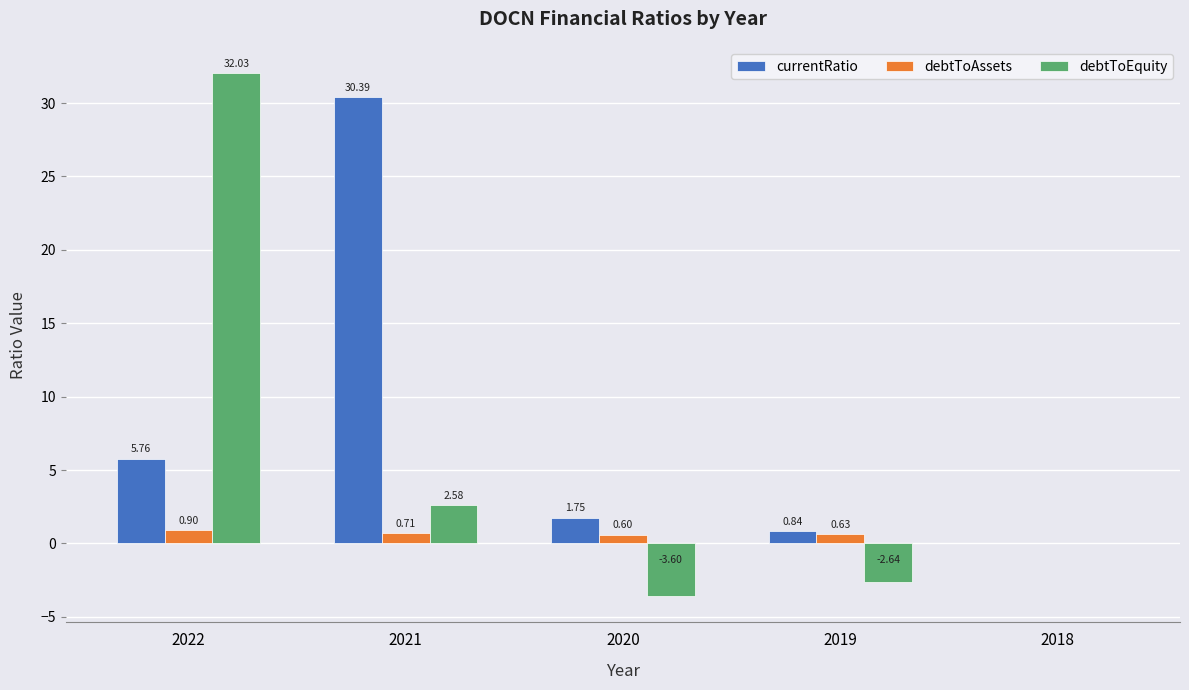

What is the sum of the debtToEquity values at 2020 and 2021?

-1.0